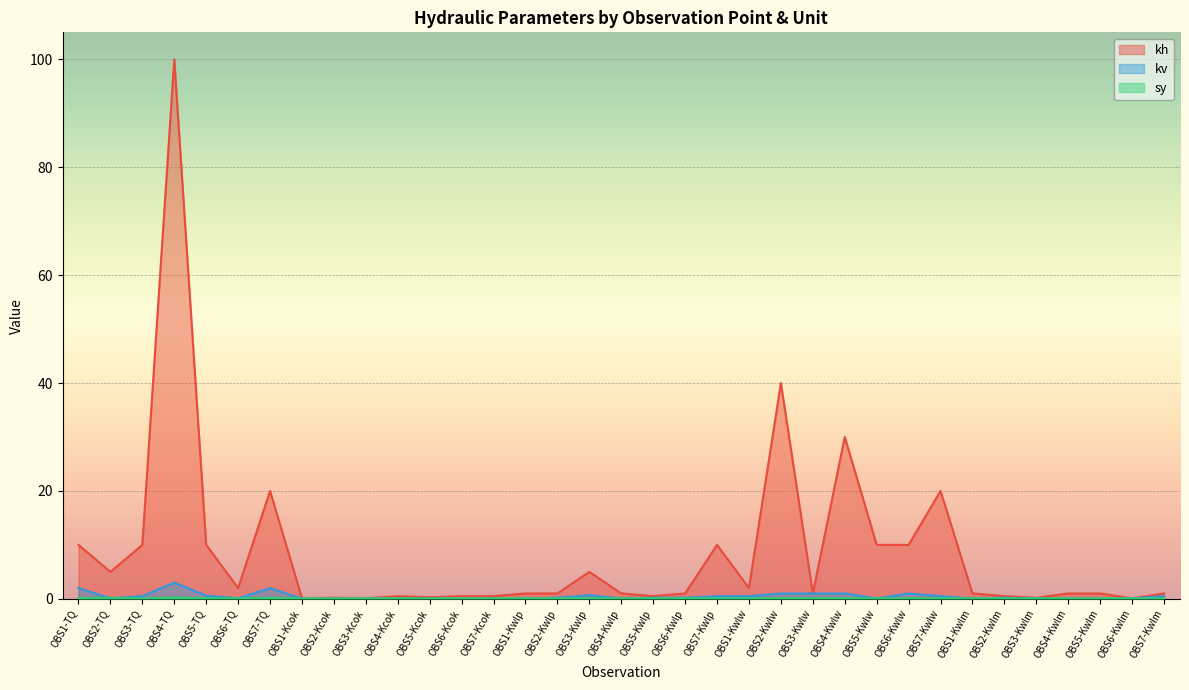

What is the lowest value of the sy series?

0.1